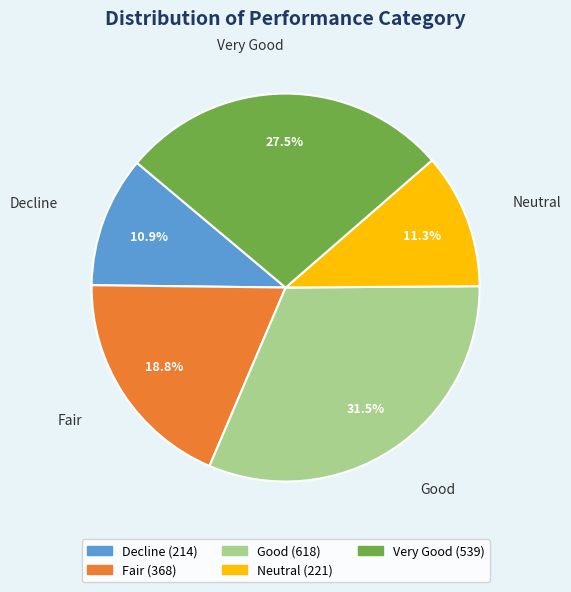

What is the largest slice in the pie chart?

Good